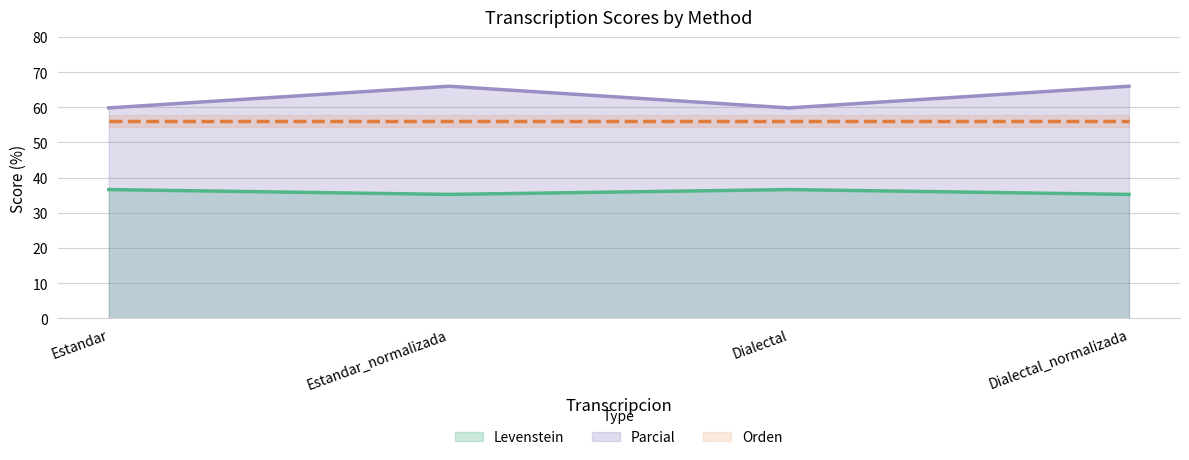

True or false: Levenstein and Parcial intersect in this chart.

False